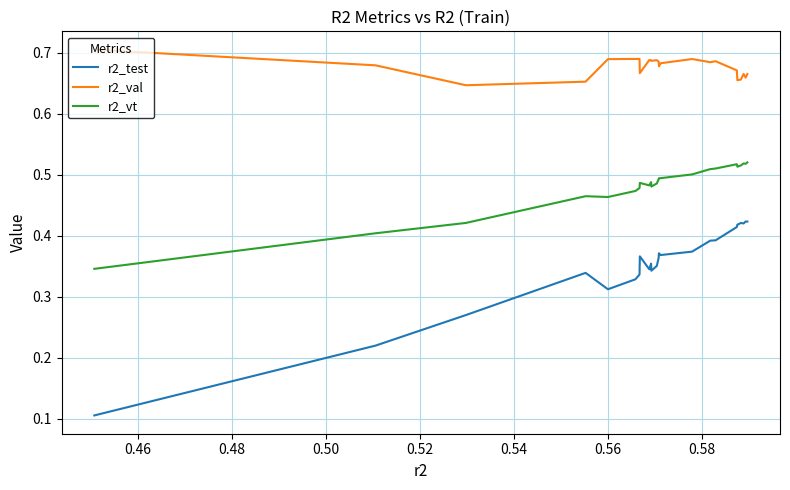

True or false: r2_test and r2_vt cross at least once.

False